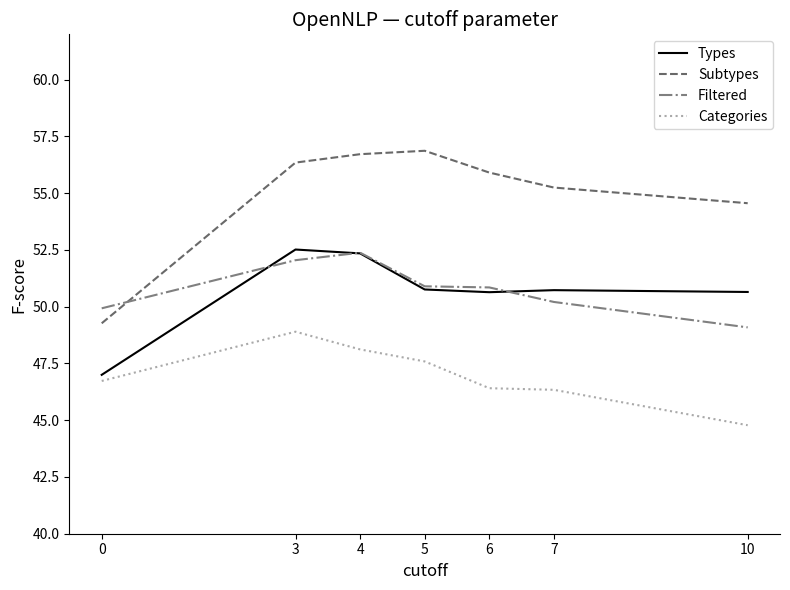

What are all the series names shown in the legend?

Types, Subtypes, Filtered, Categories